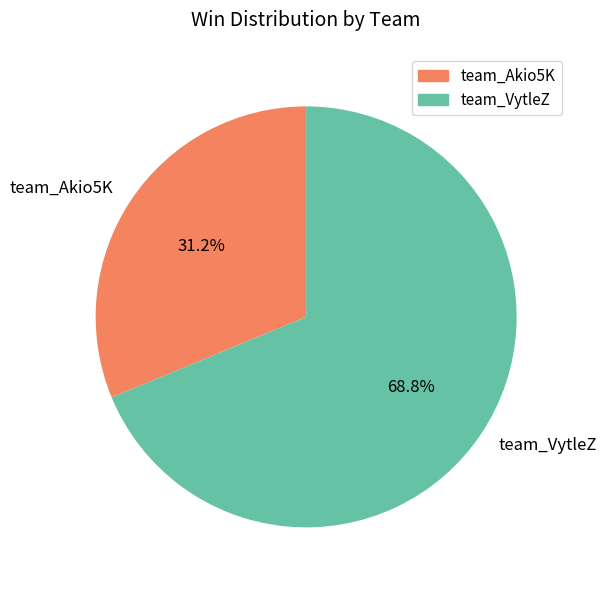

The team_VytleZ slice represents 69% of the pie. True or false?

True